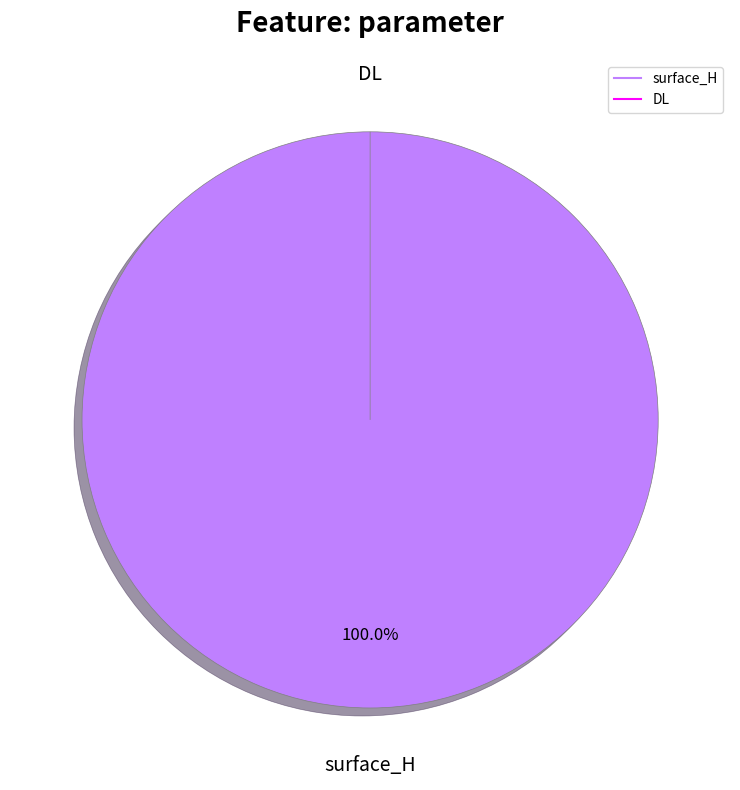

Which category has the biggest portion of the pie?

surface_H